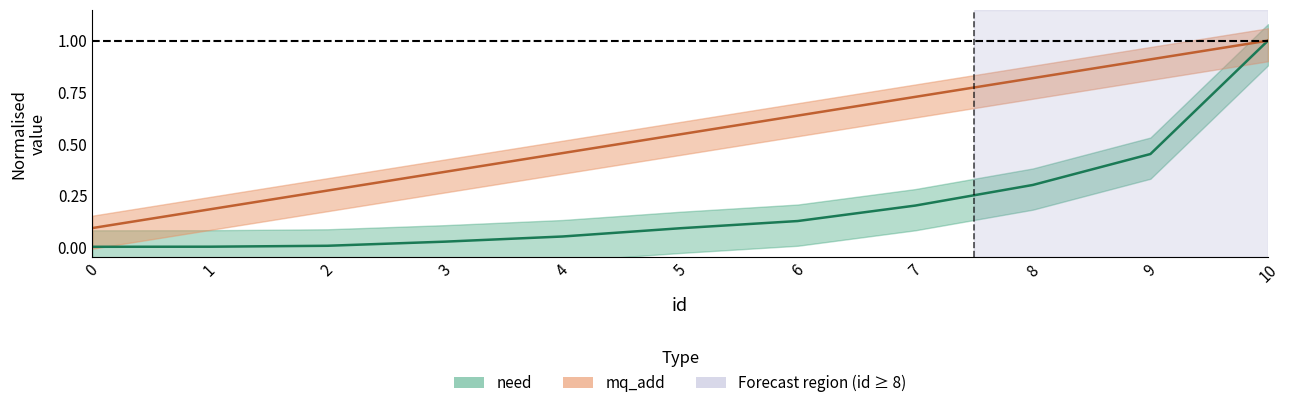

Reading left to right, transcribe all the data shown in this chart.

need: 0.0	0.0	0.0	0.0	0.1	0.1	0.1	0.2	0.3	0.5	1.0
mq_add: 0.1	0.2	0.3	0.4	0.5	0.5	0.6	0.7	0.8	0.9	1.0